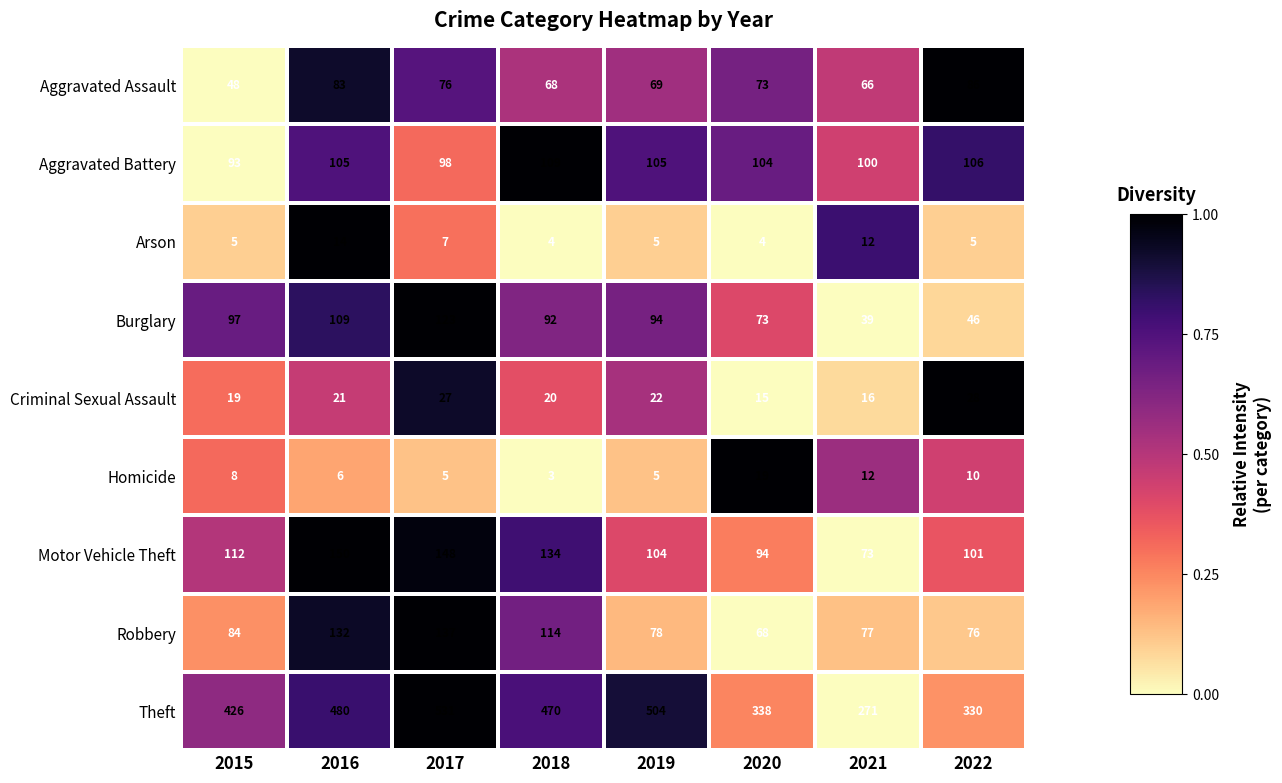

Which series has the widest spread of values?

Theft